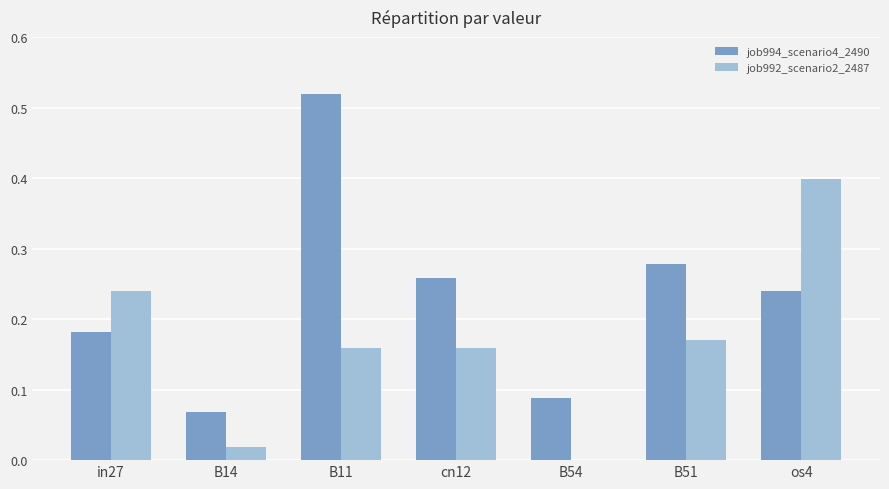

At which label does job994_scenario4_2490 reach its peak?

B11